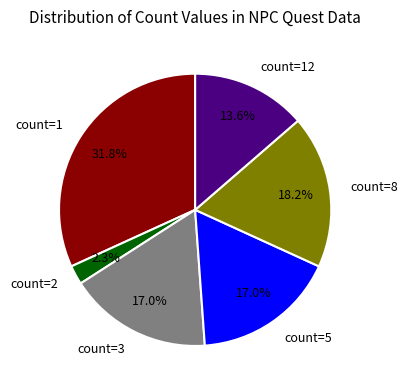

What portion of the pie excludes count=12?

86.4%